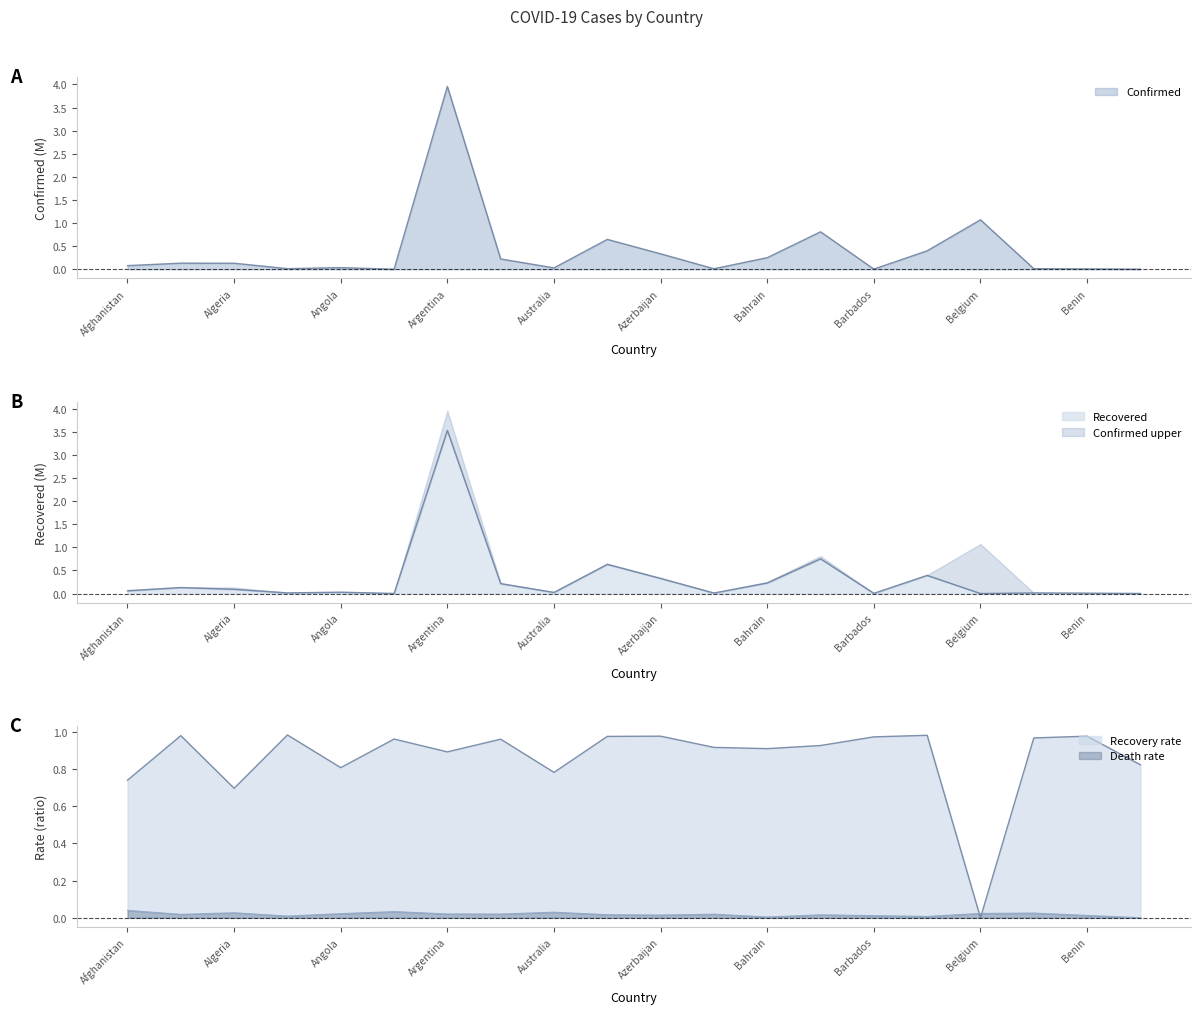

What is the sum of all Recovered values?

6.5